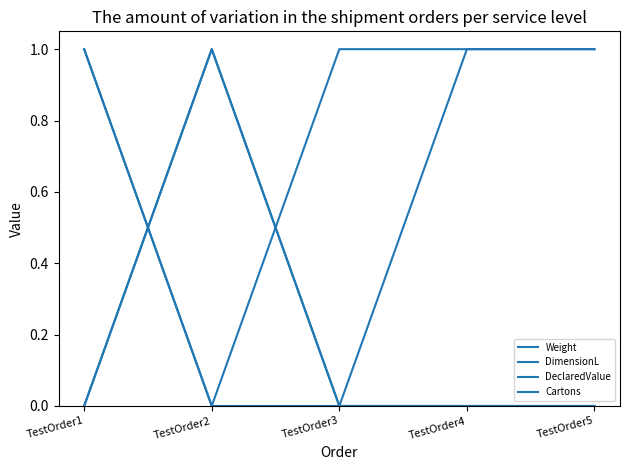

Which has a higher value, TestOrder4 or TestOrder3?

TestOrder4